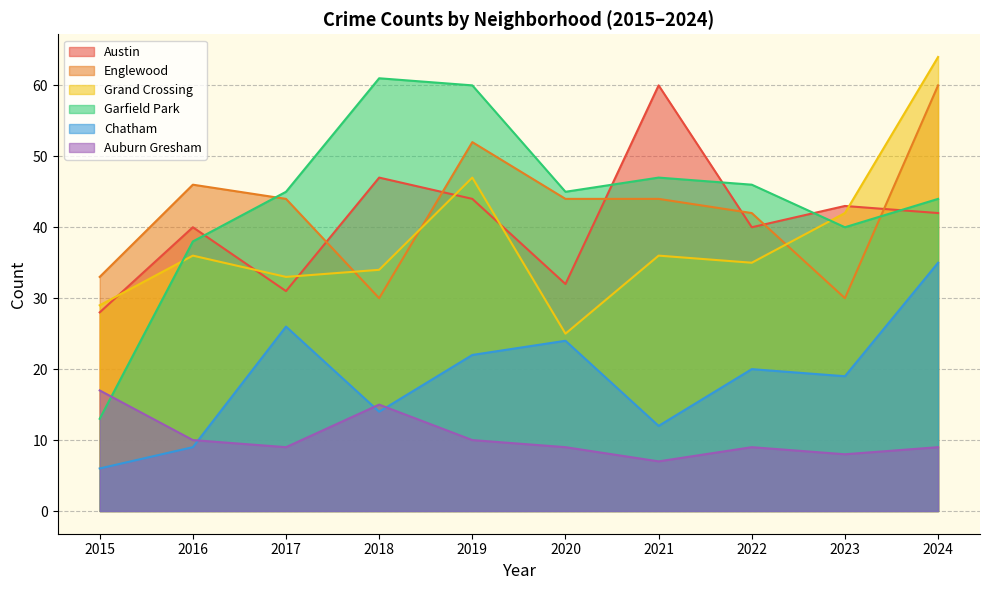

Which series has the largest range (max minus min)?

Garfield Park